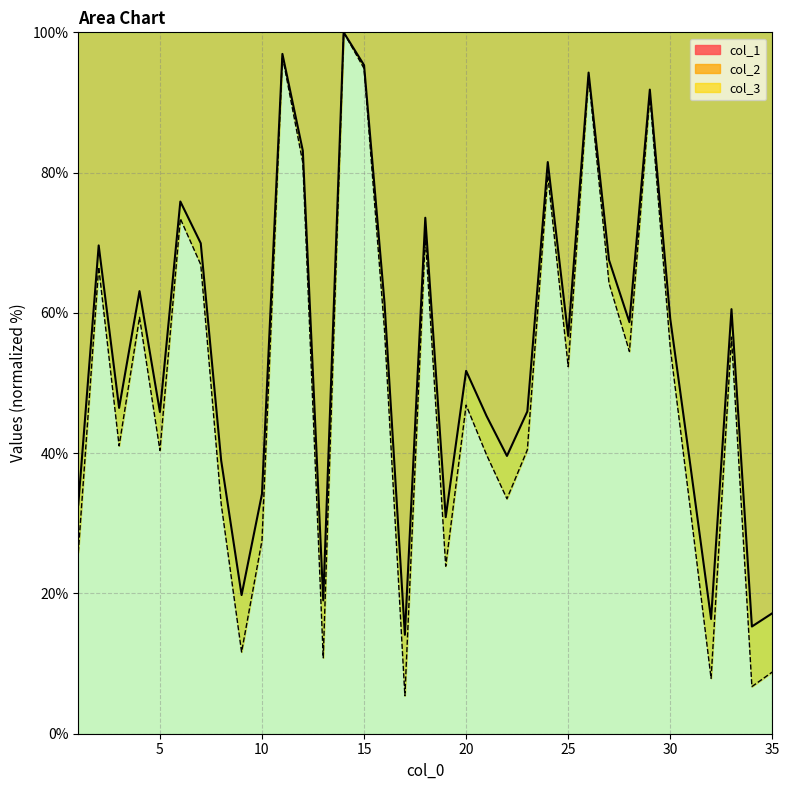

At which category does the chart reach its minimum across all series?

17